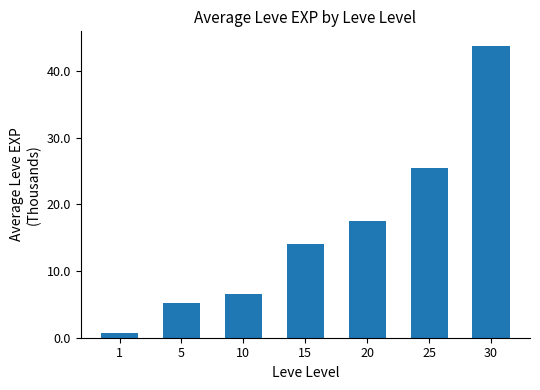

List the labels in order of value, smallest first.

1, 5, 10, 15, 20, 25, 30